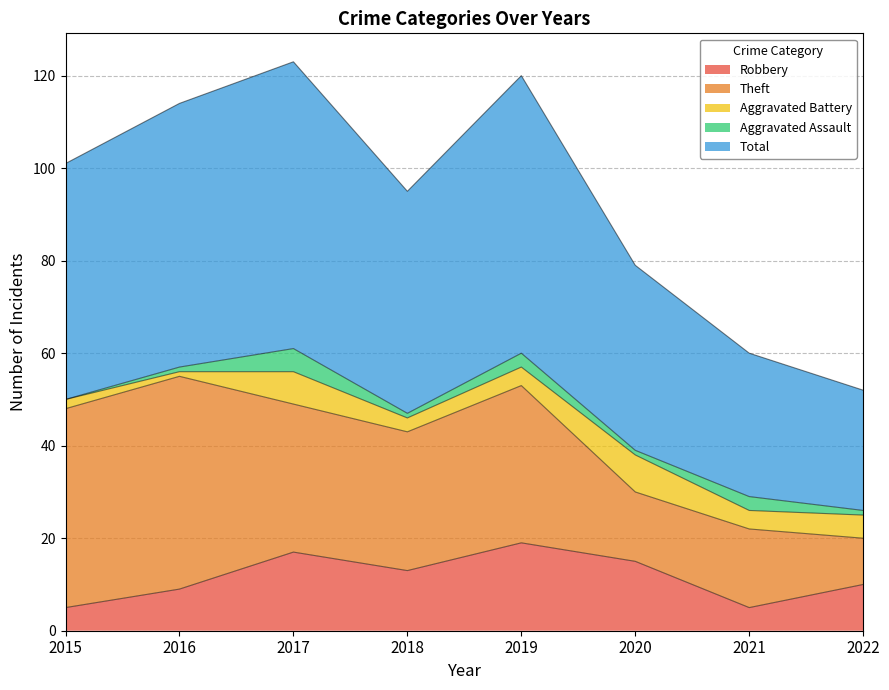

True or false: Robbery and Theft intersect in this chart.

False